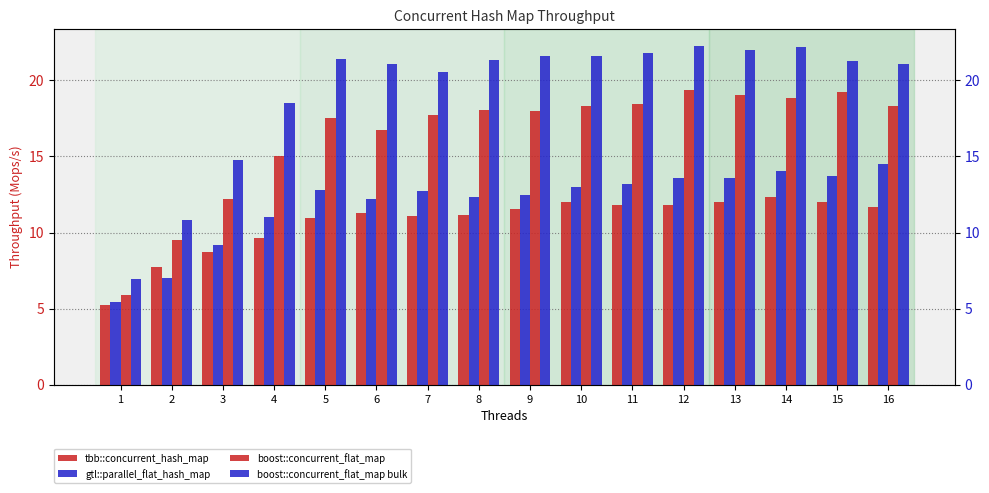

Where is tbb::concurrent_hash_map nearest to the value 8?

2